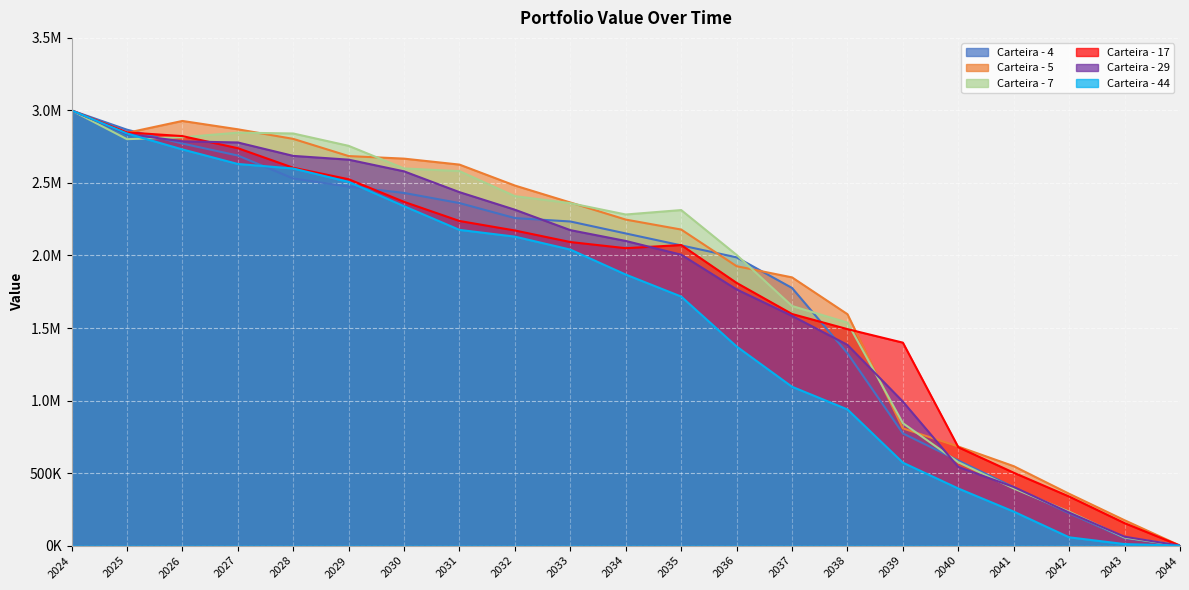

Reading left to right, extract all data points from this chart.

Carteira - 4: 3000000.0	2867212.6	2771485.8	2689045.3	2530913.4	2474582.1	2431143.5	2361217.2	2257807.1	2234330.0	2151841.8	2069665.2	1987158.9	1776149.8	1326105.1	773305.9	586426.2	402037.5	223002.4	52025.6	0.0
Carteira - 5: 3000000.0	2845626.3	2927448.2	2869918.7	2803851.4	2685366.4	2667662.7	2626475.0	2482028.1	2365327.0	2247504.5	2178826.9	1926199.2	1849016.3	1595236.6	808260.0	682893.4	547597.2	357337.3	174922.8	0.0
Carteira - 7: 3000000.0	2801787.9	2814918.6	2846818.9	2841020.4	2755827.6	2600010.6	2581620.6	2408999.3	2360751.4	2282524.3	2313124.2	2003794.4	1651841.1	1537338.3	843994.8	574711.0	394155.2	233805.0	55928.7	0.0
Carteira - 17: 3000000.0	2848540.5	2823022.7	2739734.4	2604812.1	2525591.6	2369637.8	2237799.4	2172210.4	2092661.5	2050287.0	2072137.8	1811019.6	1596669.1	1492358.6	1399168.7	678040.3	502504.9	338352.8	154960.3	0.0
Carteira - 29: 3000000.0	2837536.5	2786835.9	2779051.5	2686564.4	2660572.1	2579947.7	2436505.5	2315417.5	2174777.5	2100141.6	2005499.5	1766024.3	1583872.6	1383874.1	992757.0	542217.2	404144.5	227723.9	61299.8	0.0
Carteira - 44: 3000000.0	2840965.6	2731071.7	2630787.8	2599678.6	2507083.2	2339746.1	2176463.0	2129904.3	2040620.3	1868405.2	1716811.5	1372669.0	1095038.1	938869.4	571792.1	393567.8	234399.9	57216.6	10561.7	0.0